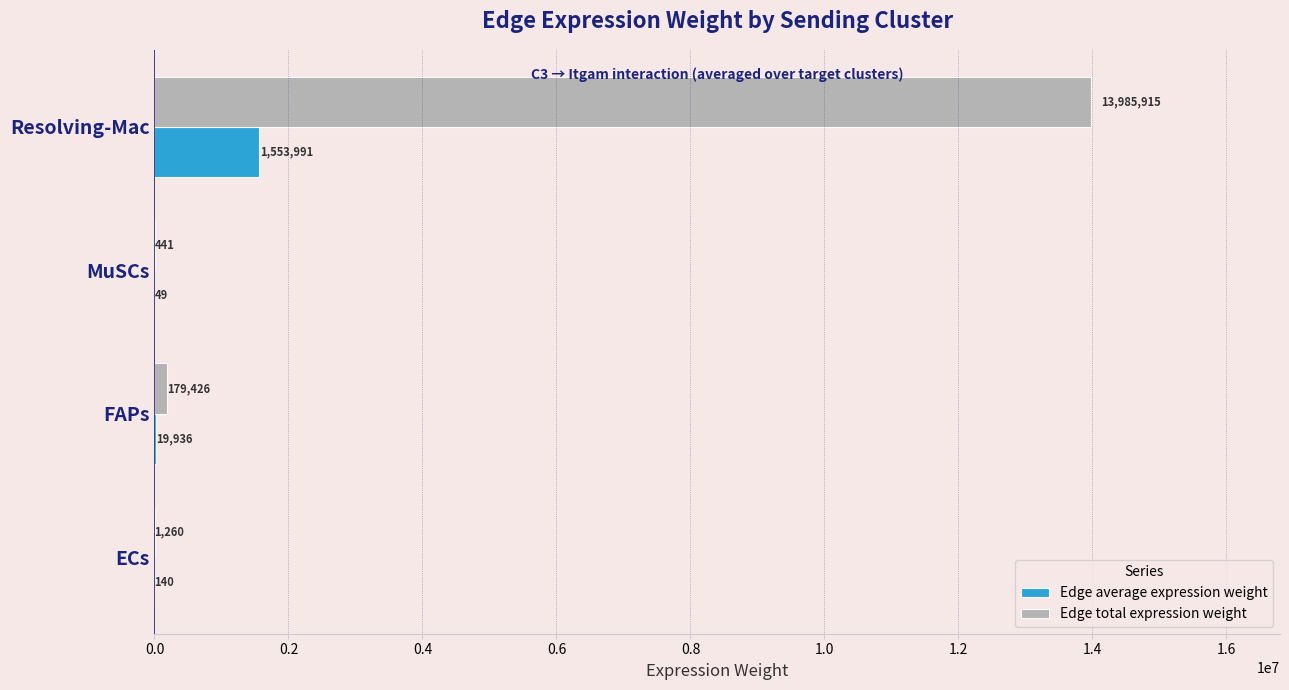

At which category is the sum across all series the highest?

Resolving-Mac